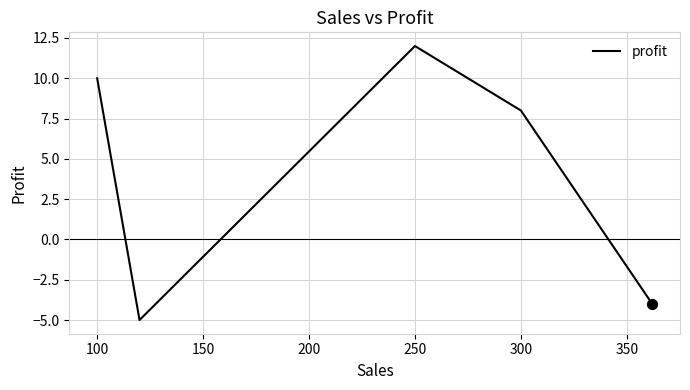

How many interior local peaks (higher than both neighbors) does the data have?

1